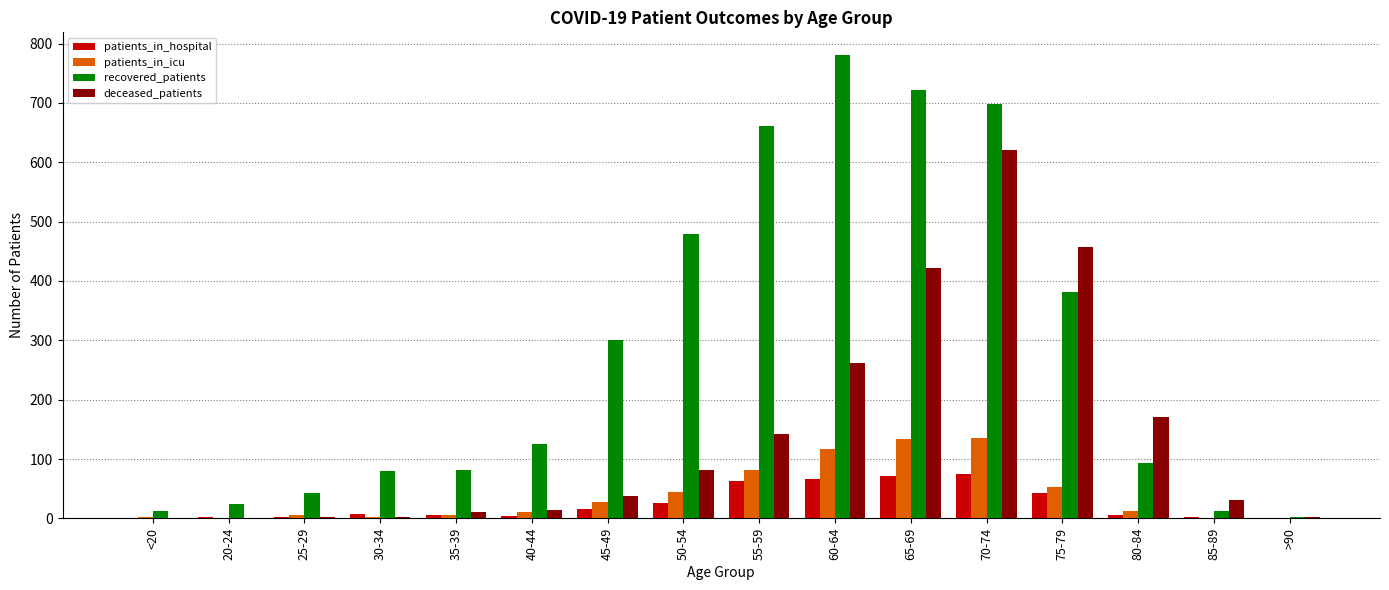

Is the value of patients_in_hospital at 85-89 greater than the value of deceased_patients at 55-59?

No